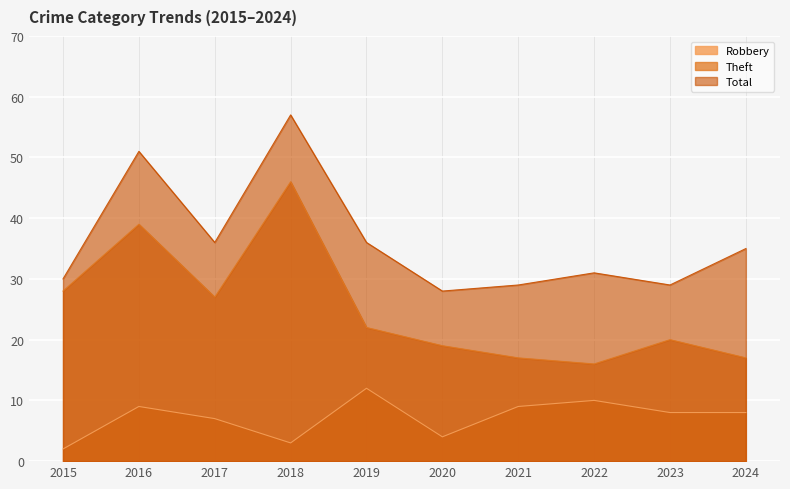

What is the average value of the Robbery series?

7